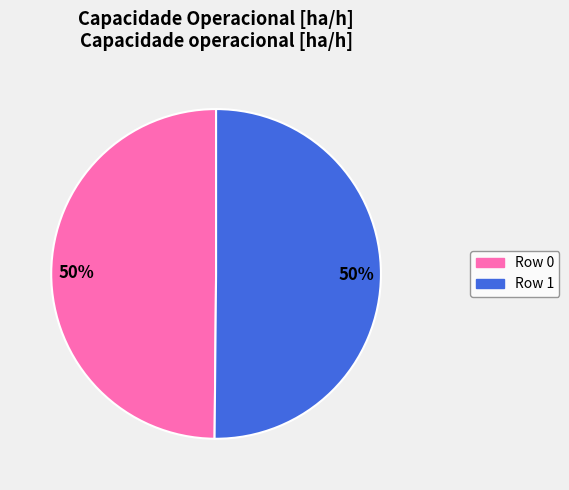

Approximately how many times larger is the value at Row 1 compared to Row 0?

1.0